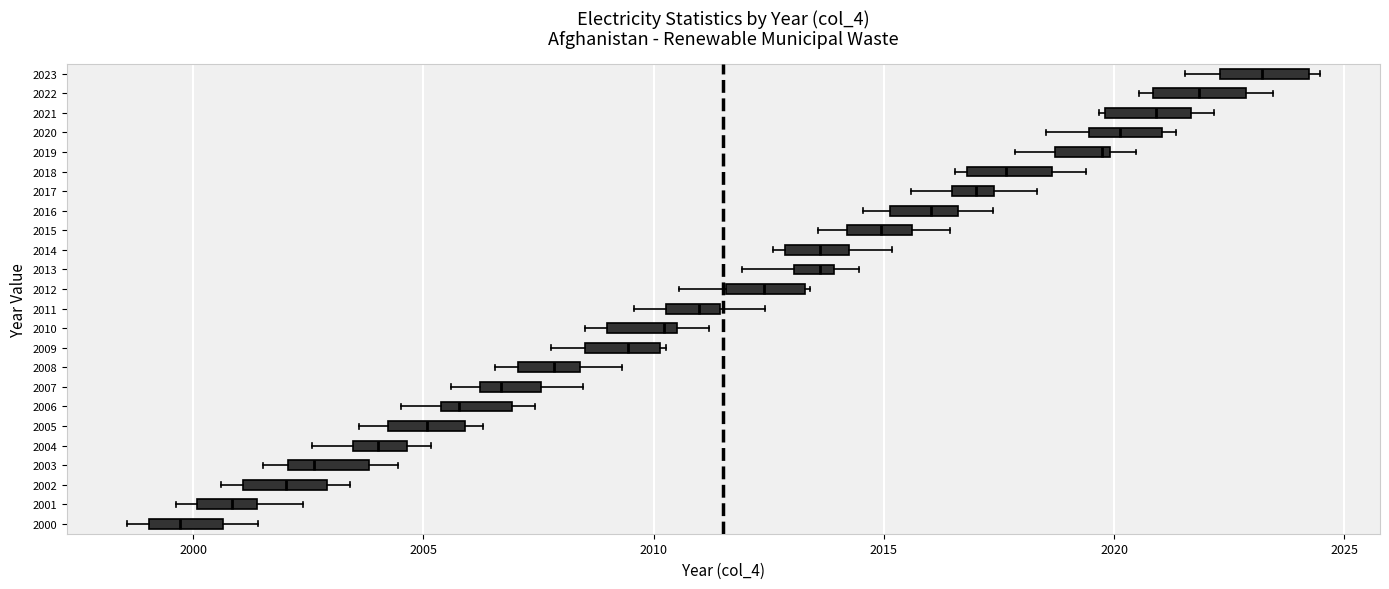

Reading bottom to top, read every box against the x-axis: the position of its median line, the range the box covers, and the ends of its whiskers. The values are not printed on the chart, so give them approximately, as read against the axis.

2000: median 1999.5, box 1999.0 to 2000.5, whiskers 1998.5 to 2001.5
2001: median 2001.0, box 2000.0 to 2001.5, whiskers 1999.5 to 2002.5
2002: median 2002.0, box 2001.0 to 2003.0, whiskers 2000.5 to 2003.5
2003: median 2002.5, box 2002.0 to 2004.0, whiskers 2001.5 to 2004.5
2004: median 2004.0, box 2003.5 to 2004.5, whiskers 2002.5 to 2005.0
2005: median 2005.0, box 2004.0 to 2006.0, whiskers 2003.5 to 2006.5
2006: median 2006.0, box 2005.5 to 2007.0, whiskers 2004.5 to 2007.5
2007: median 2006.5, box 2006.0 to 2007.5, whiskers 2005.5 to 2008.5
2008: median 2008.0, box 2007.0 to 2008.5, whiskers 2006.5 to 2009.5
2009: median 2009.5, box 2008.5 to 2010.0, whiskers 2008.0 to 2010.5
2010: median 2010.0, box 2009.0 to 2010.5, whiskers 2008.5 to 2011.0
2011: median 2011.0, box 2010.5 to 2011.5, whiskers 2009.5 to 2012.5
2012: median 2012.5, box 2011.5 to 2013.5, whiskers 2010.5 to 2013.5
2013: median 2013.5, box 2013.0 to 2014.0, whiskers 2012.0 to 2014.5
2014: median 2013.5, box 2013.0 to 2014.0, whiskers 2012.5 to 2015.0
2015: median 2015.0, box 2014.0 to 2015.5, whiskers 2013.5 to 2016.5
2016: median 2016.0, box 2015.0 to 2016.5, whiskers 2014.5 to 2017.5
2017: median 2017.0, box 2016.5 to 2017.5, whiskers 2015.5 to 2018.5
2018: median 2017.5, box 2017.0 to 2018.5, whiskers 2016.5 to 2019.5
2019: median 2019.5, box 2018.5 to 2020.0, whiskers 2018.0 to 2020.5
2020: median 2020.0, box 2019.5 to 2021.0, whiskers 2018.5 to 2021.5
2021: median 2021.0, box 2020.0 to 2021.5, whiskers 2019.5 to 2022.0
2022: median 2022.0, box 2021.0 to 2023.0, whiskers 2020.5 to 2023.5
2023: median 2023.0, box 2022.5 to 2024.0, whiskers 2021.5 to 2024.5